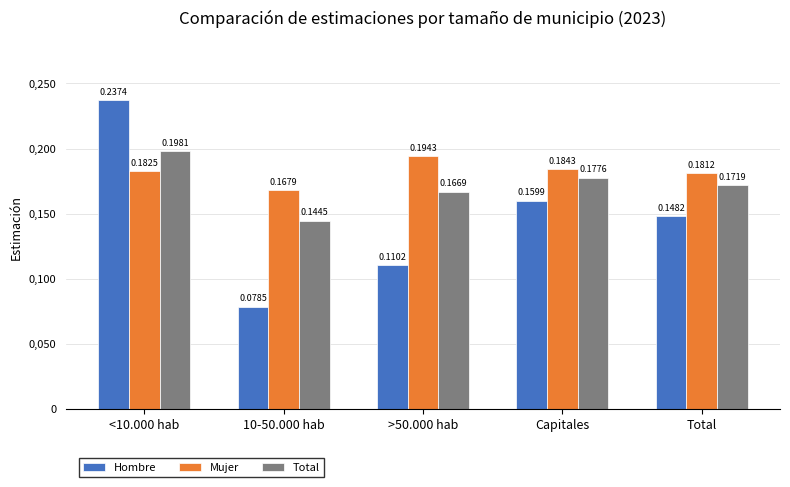

What are all the series names shown in the legend?

Hombre, Mujer, Total